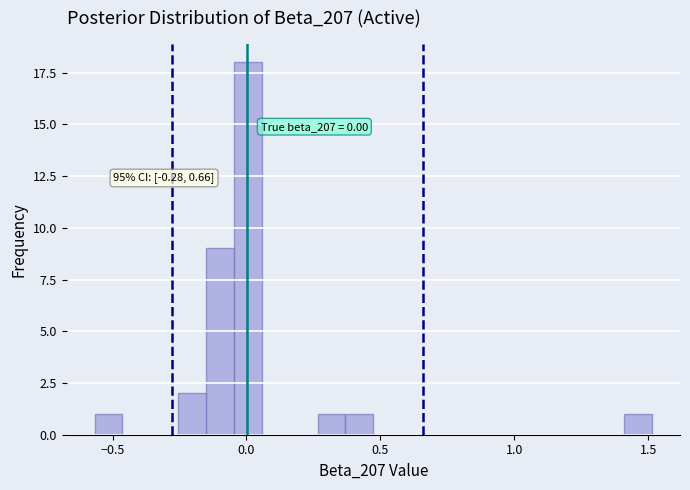

Read against the x-axis, roughly where is the centre of the tallest bar?

0.00